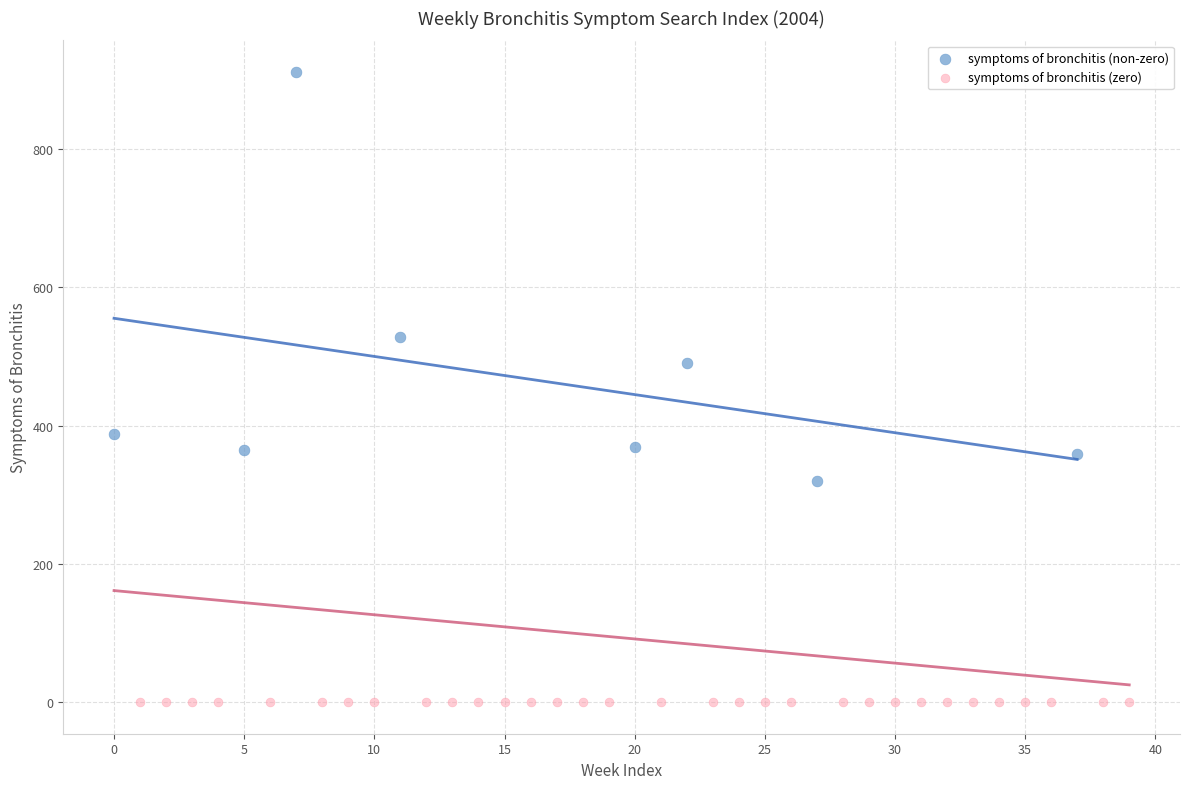

Which series contains the highest Y value?

symptoms of bronchitis (non-zero)